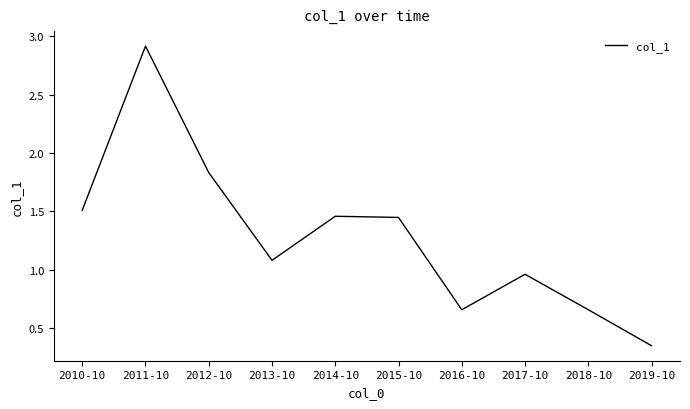

The chart shows a value of 2.0 at 2011-10. True or false?

False